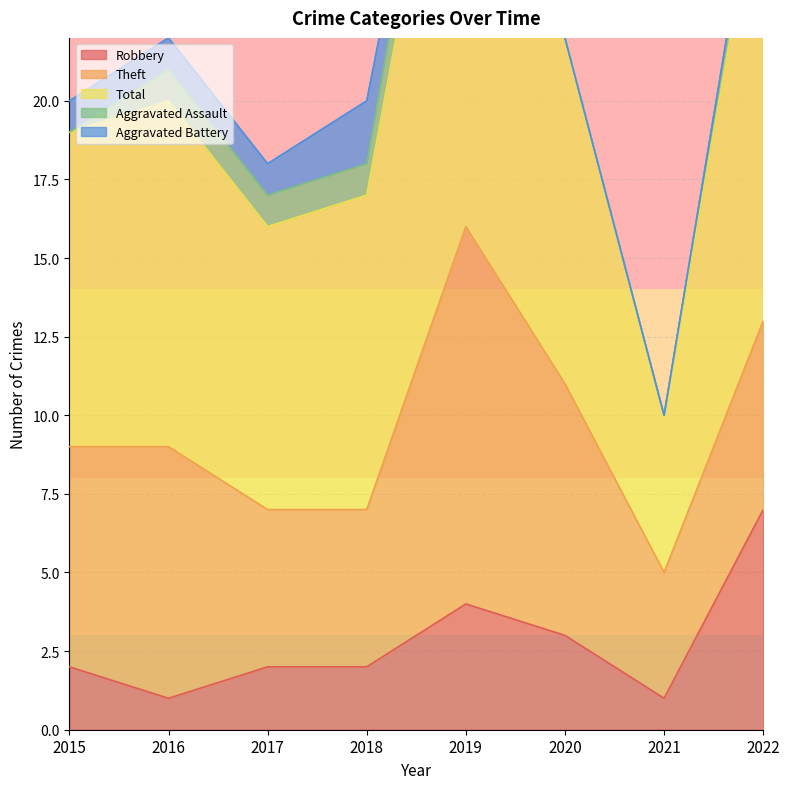

Reading left to right, list all the values displayed in this chart.

Robbery: 2	1	2	2	4	3	1	7
Theft: 7	8	5	5	12	8	4	6
Total: 10	11	9	10	18	11	5	15
Aggravated Assault: 0	1	1	1	2	0	0	1
Aggravated Battery: 1	1	1	2	0	0	0	0